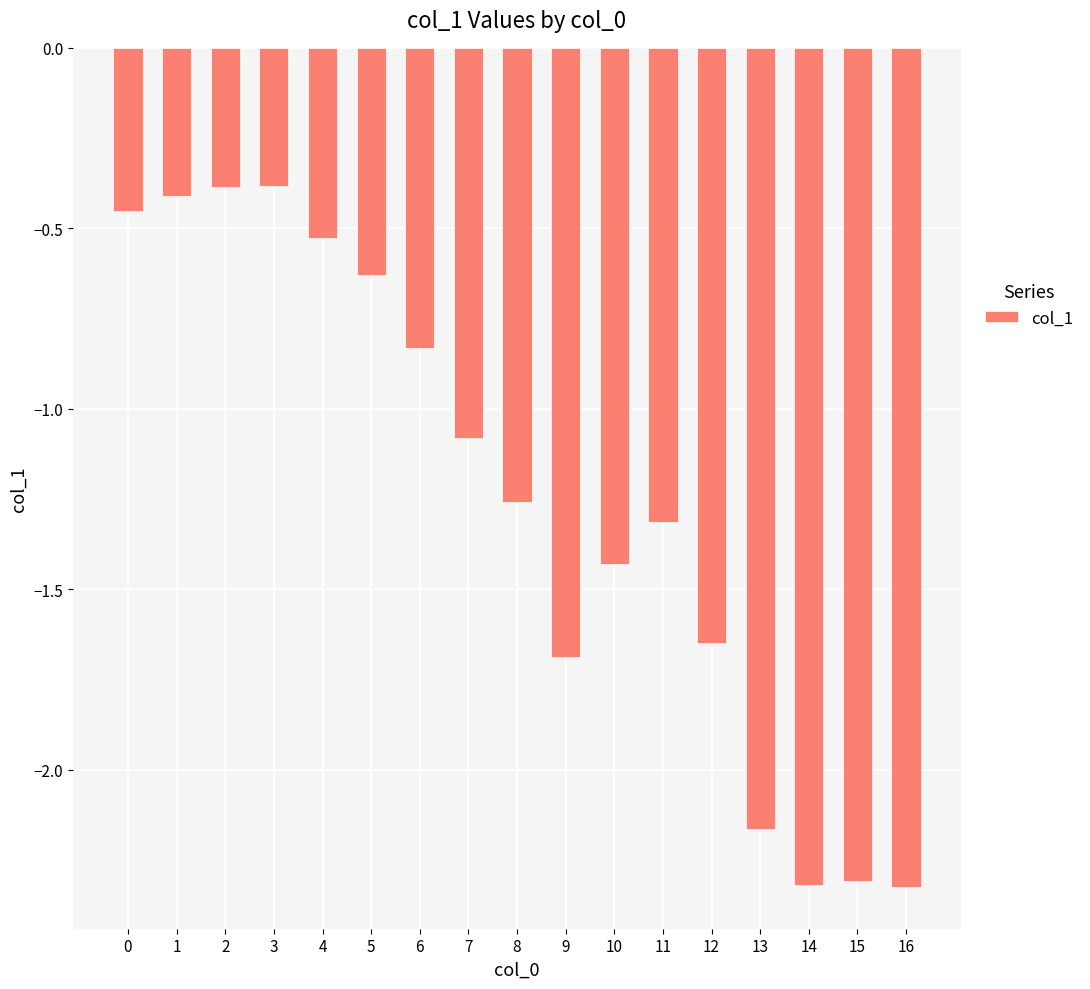

What is the difference between the maximum and second lowest values?

1.9